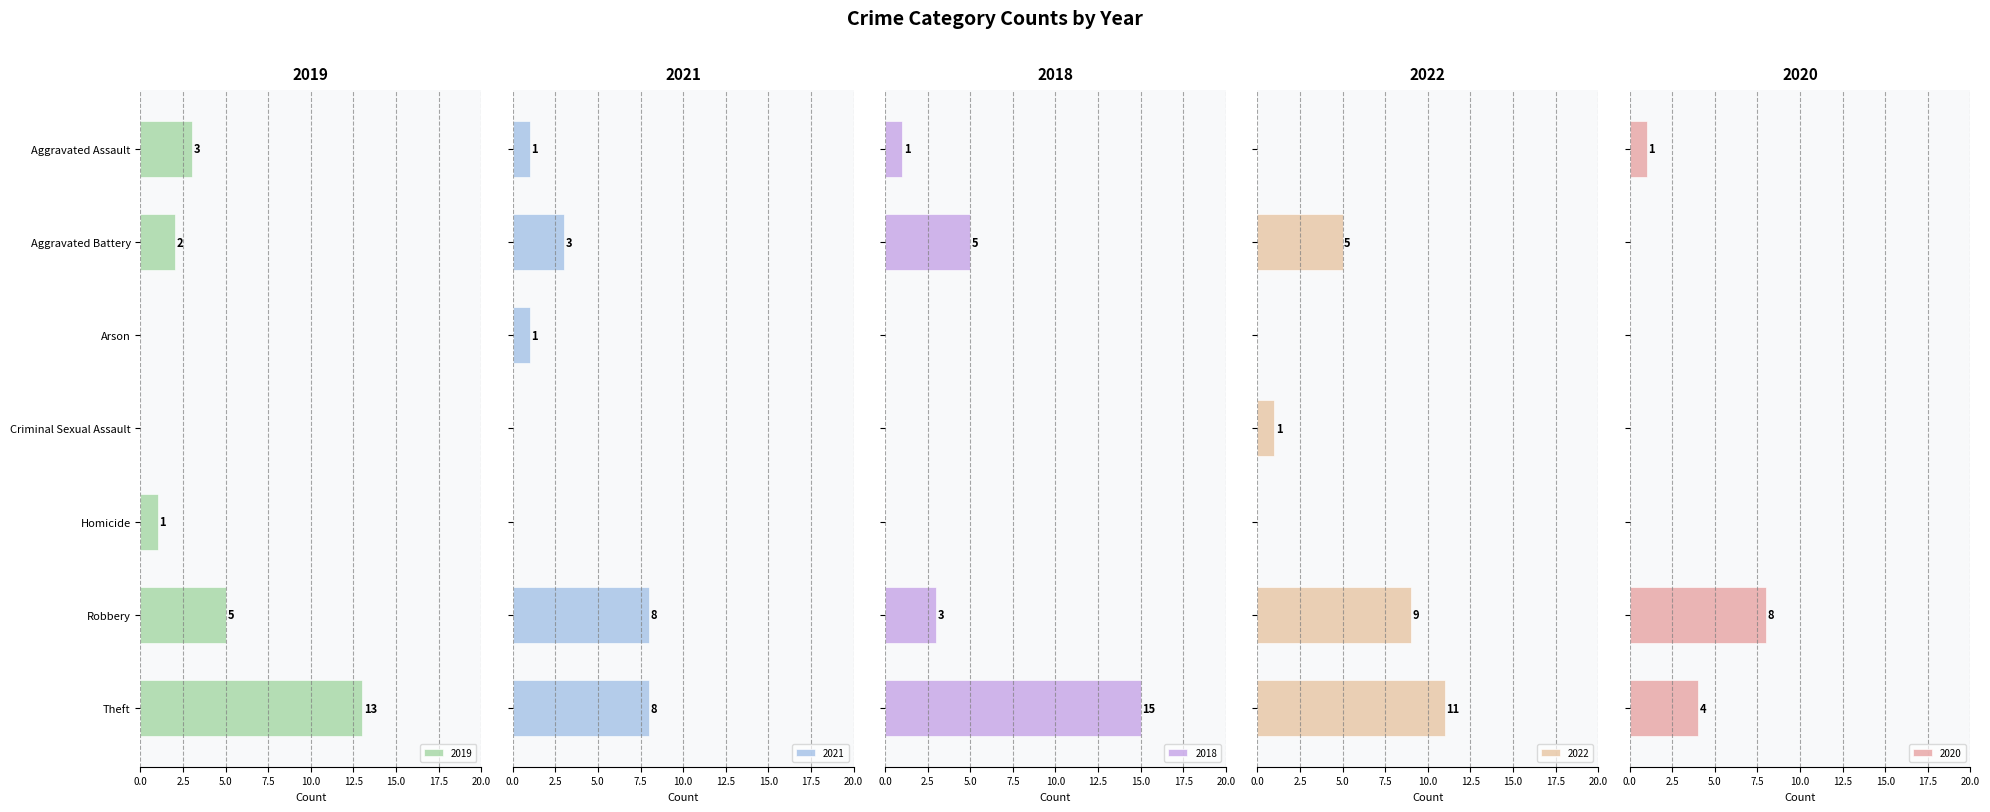

Reading left to right, transcribe all the data shown in this chart.

2019: 3	2	0	0	1	5	13
2021: 1	3	1	0	0	8	8
2018: 1	5	0	0	0	3	15
2022: 0	5	0	1	0	9	11
2020: 1	0	0	0	0	8	4